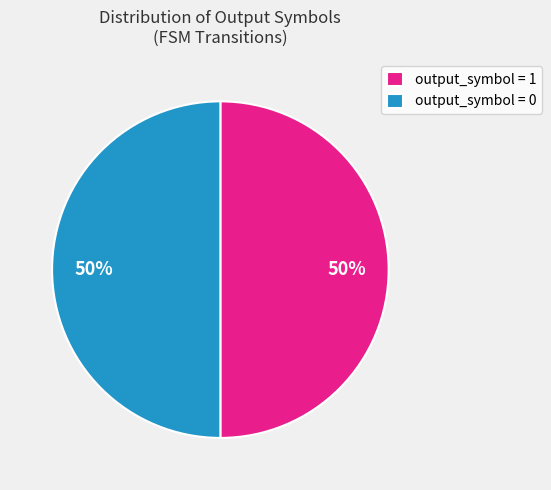

To the nearest percent, what is the average slice percentage?

50%